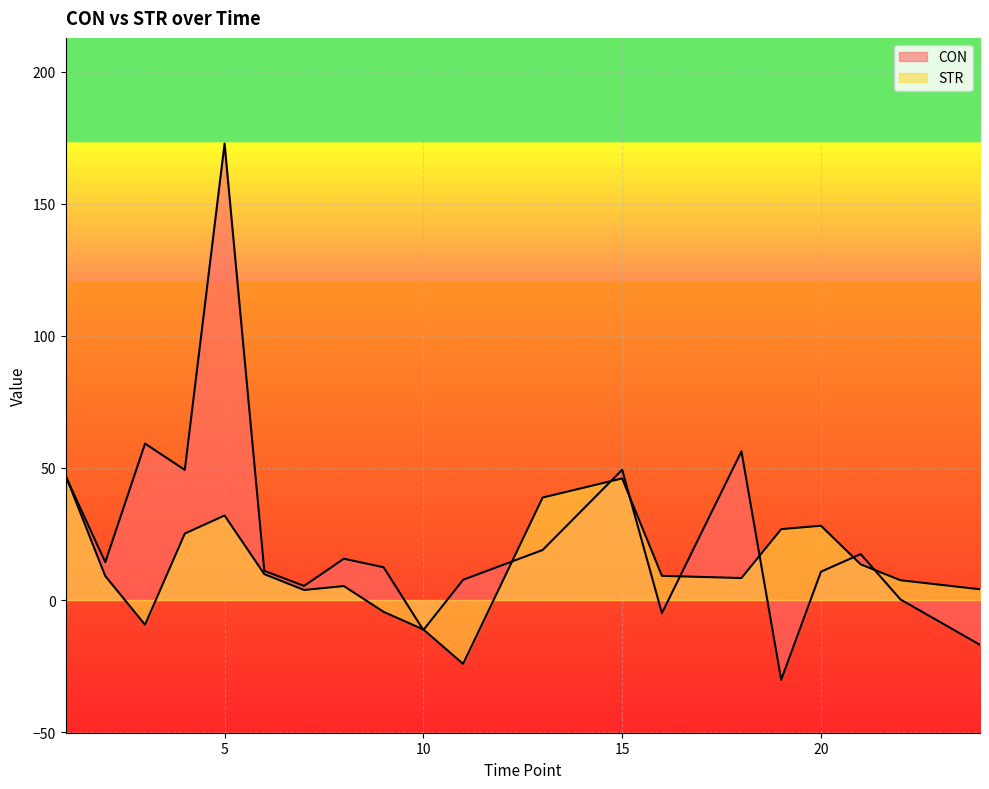

How many lines are shown in the chart?

2